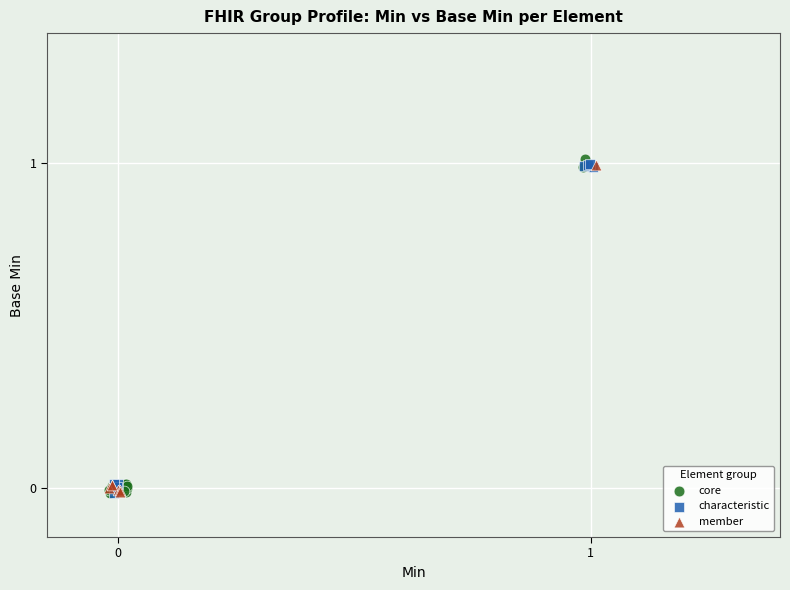

What are all the series names shown in the legend?

core, characteristic, member